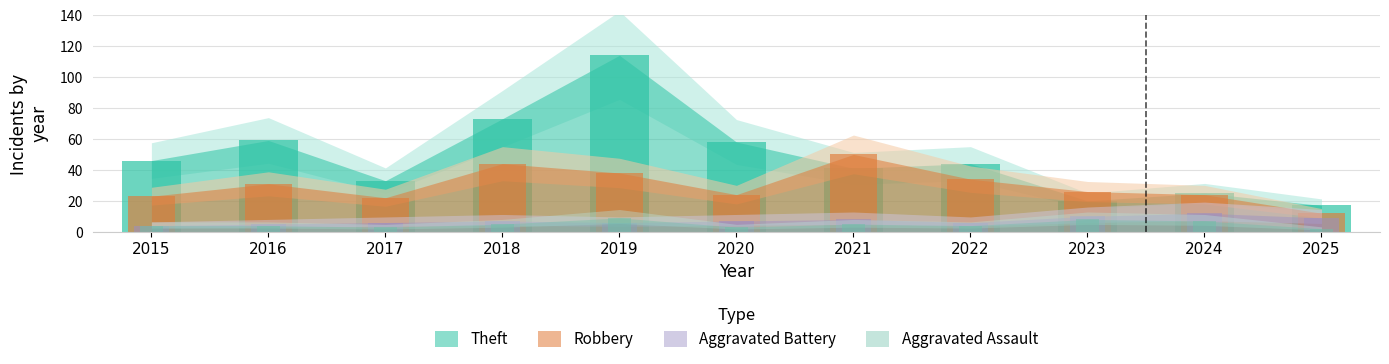

True or false: Robbery has a value of 11 at 2022.

False